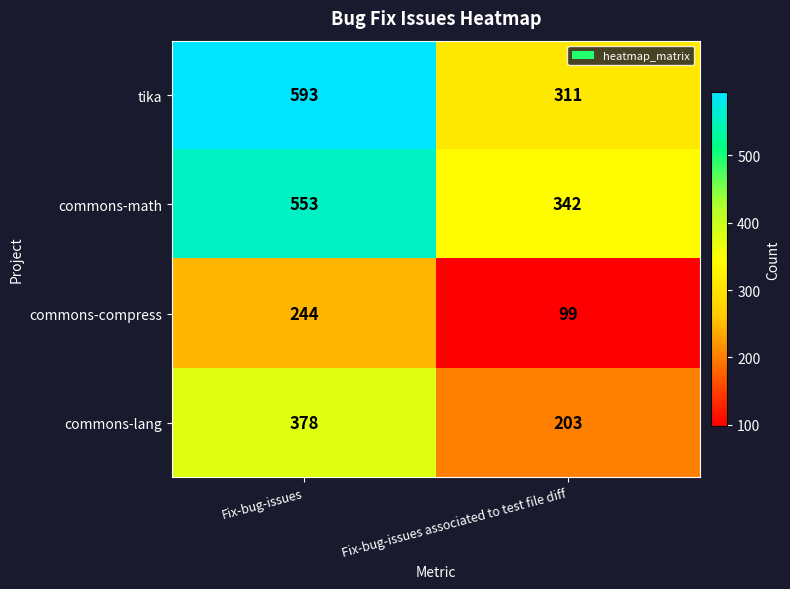

What is the minimum value for commons-lang?

203